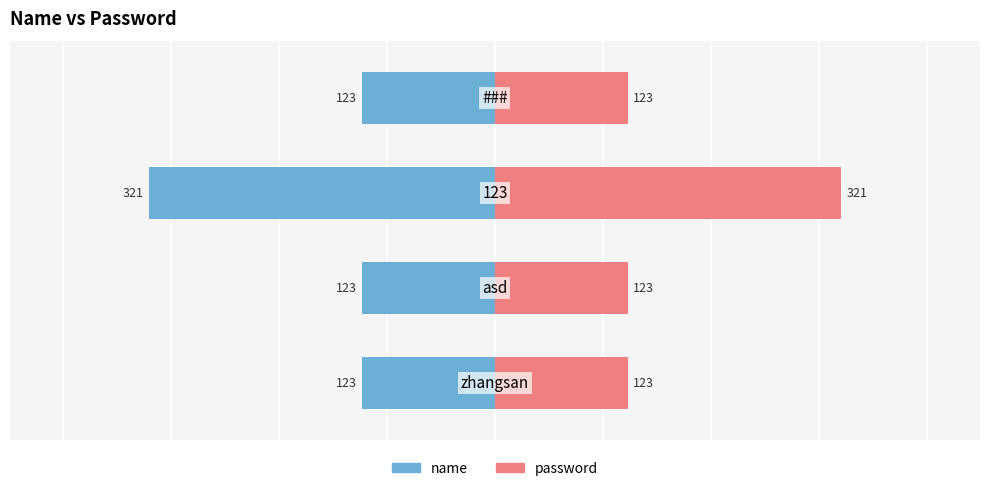

What is the maximum value for name?

-123